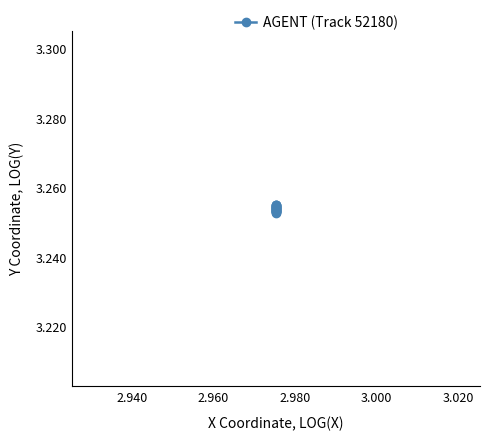

Count the values in the range 3 to 4.

20